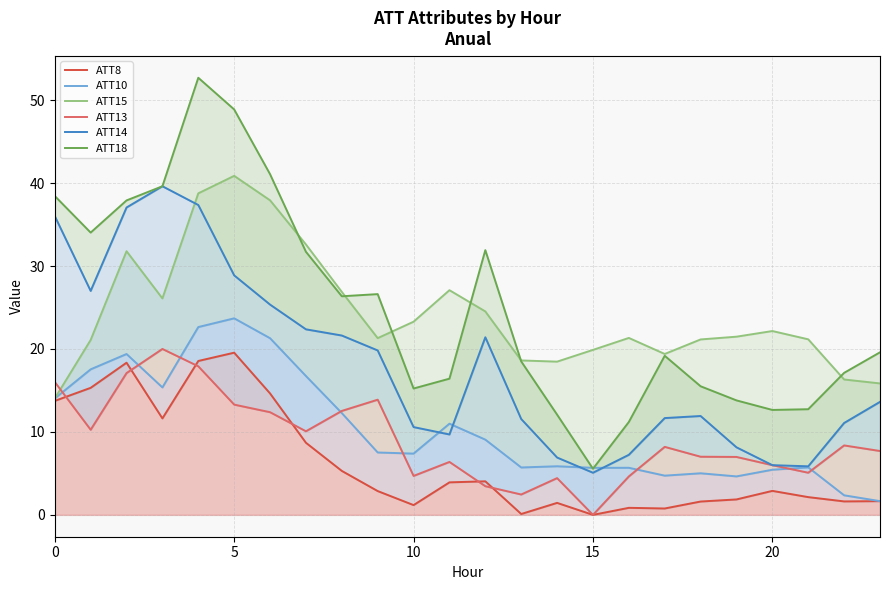

Which category has the lowest value in the ATT14 series?

15